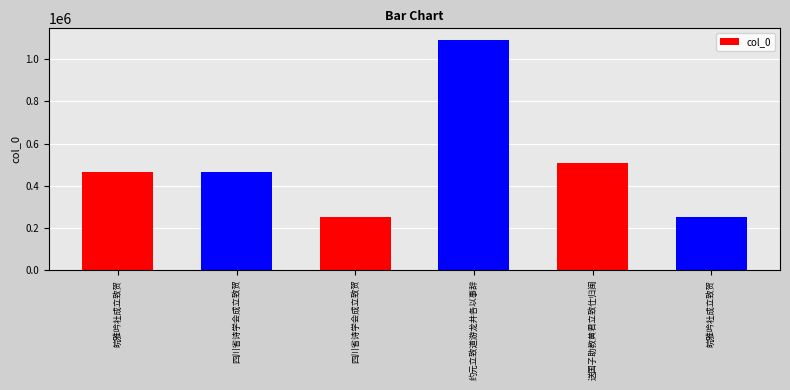

Approximately how many times larger is the value at 皖雅吟社成立致贺 compared to 送国子助教黄君立致仕归闽?

0.5